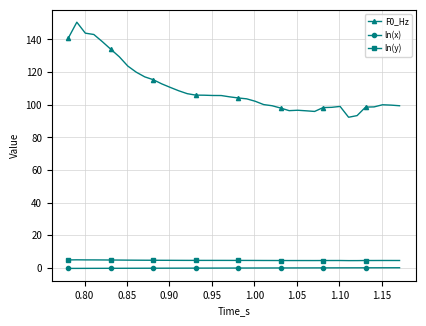

What is the highest value of the F0_Hz series?

150.6